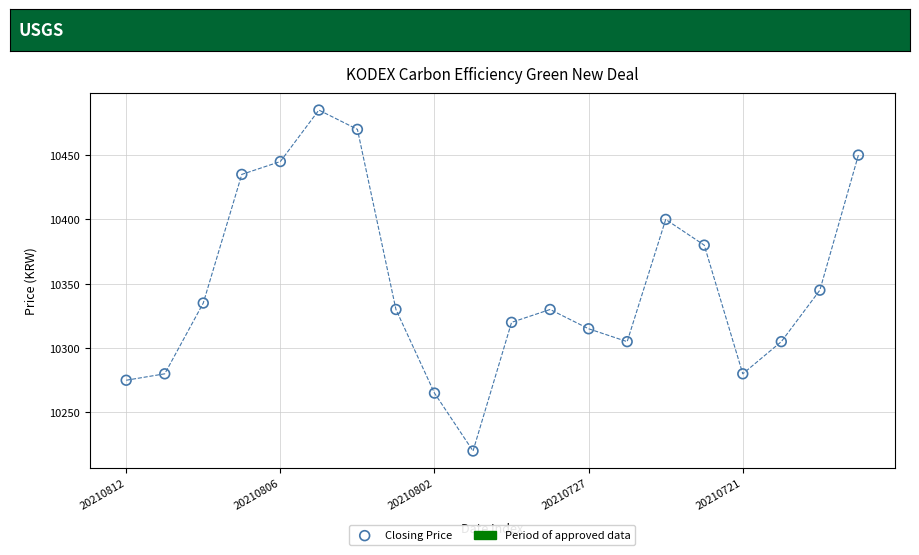

What Y value in the scatter plot is closest to 10352?

10345